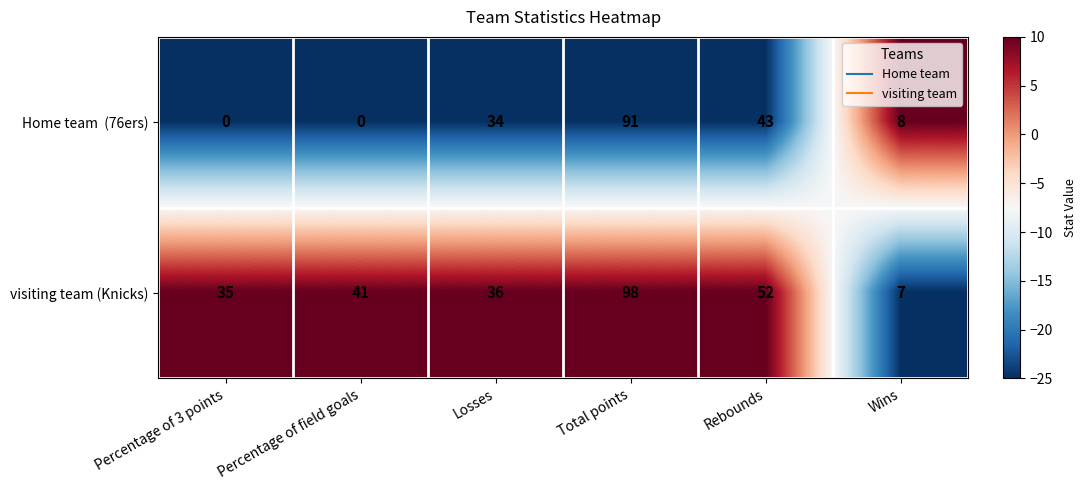

At which category is the sum across all series the highest?

Total points